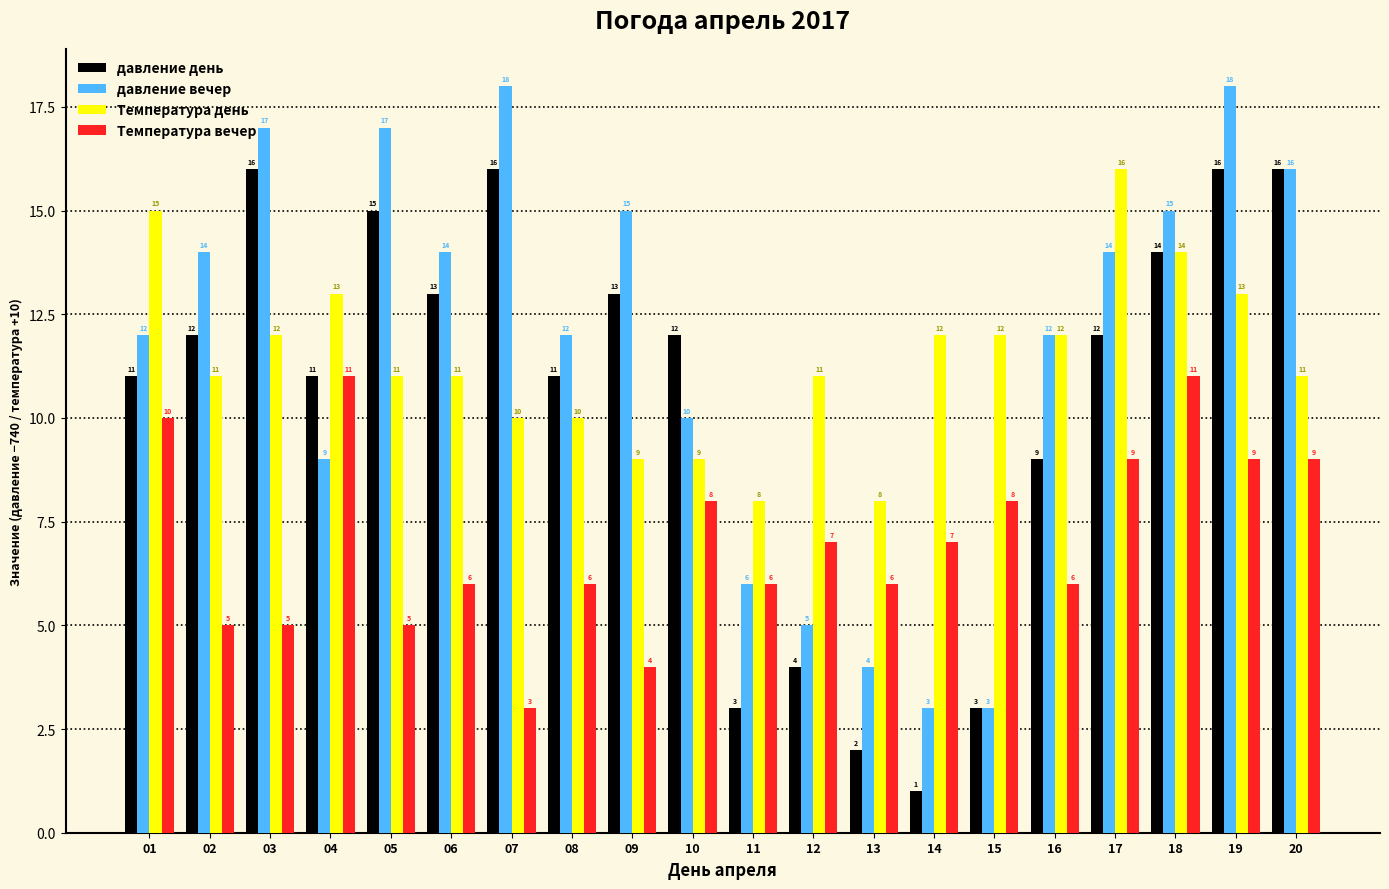

What are all the series names shown in the legend?

давление день, давление вечер, Температура день, Температура вечер